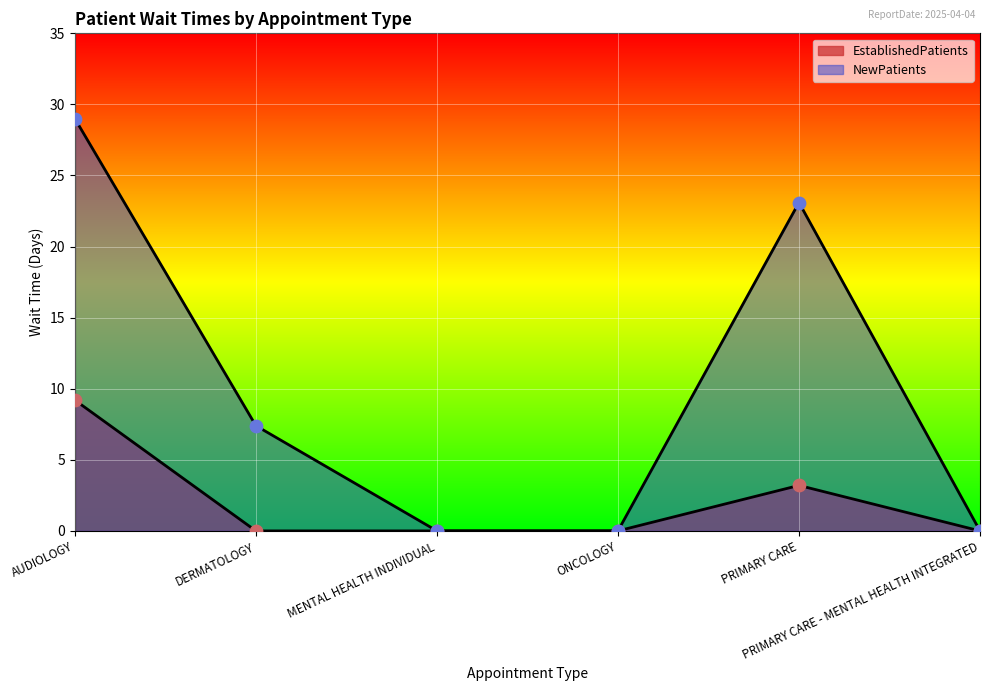

At which category is the sum across all series the highest?

AUDIOLOGY